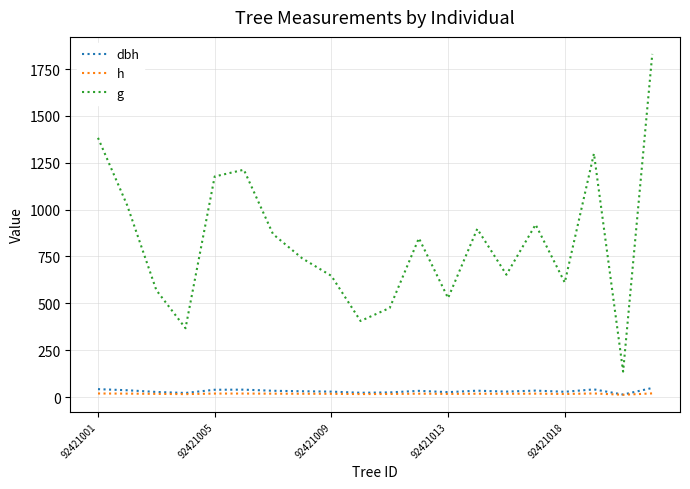

What is the difference between the maximum and minimum values in the dbh series?

35.1